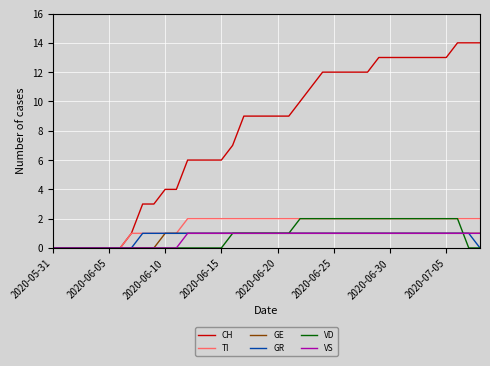

Which series has the largest total across all categories?

CH